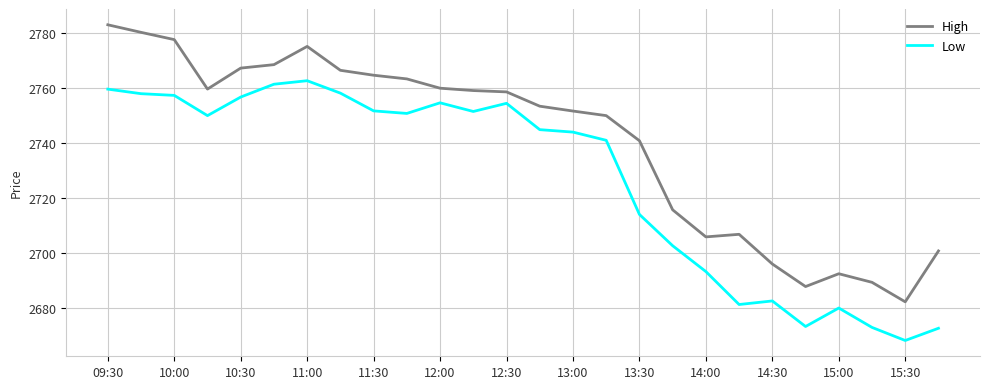

Which series has the widest spread of values?

High